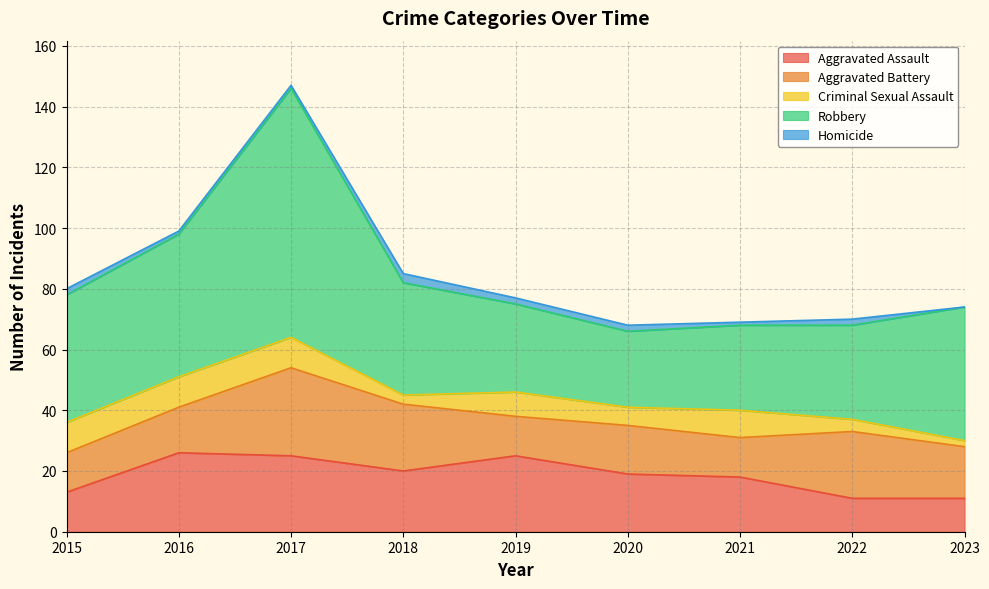

Which has a higher value, 2015 or 2016?

2016